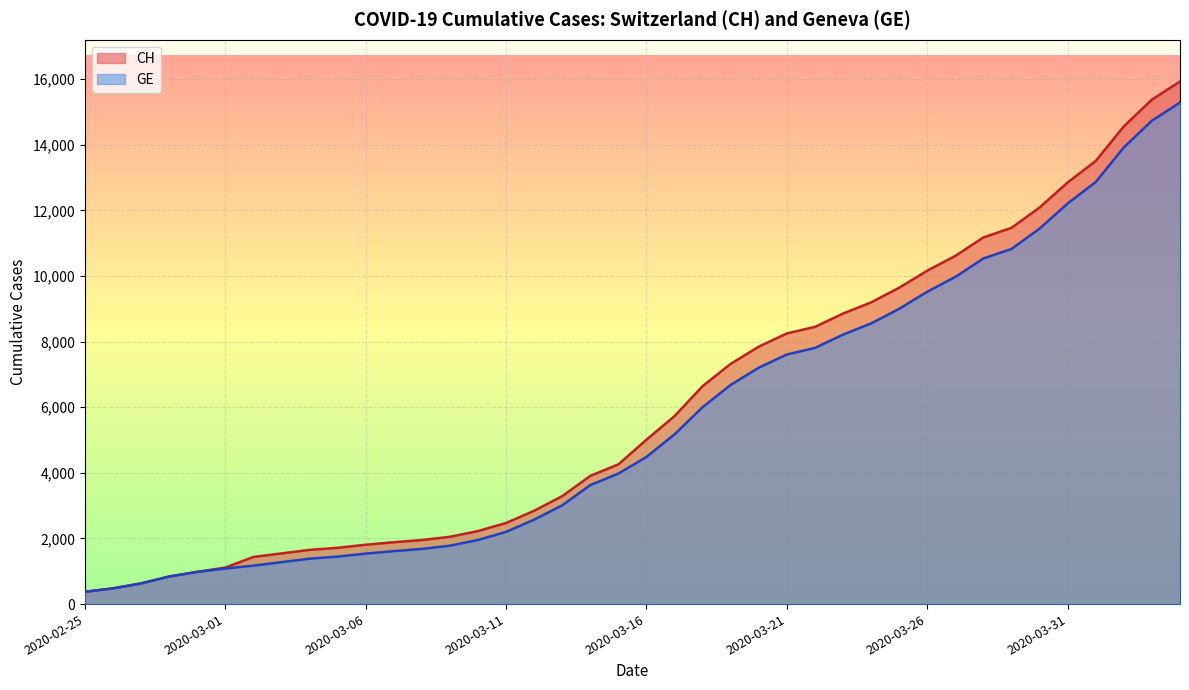

True or false: GE and CH intersect in this chart.

False